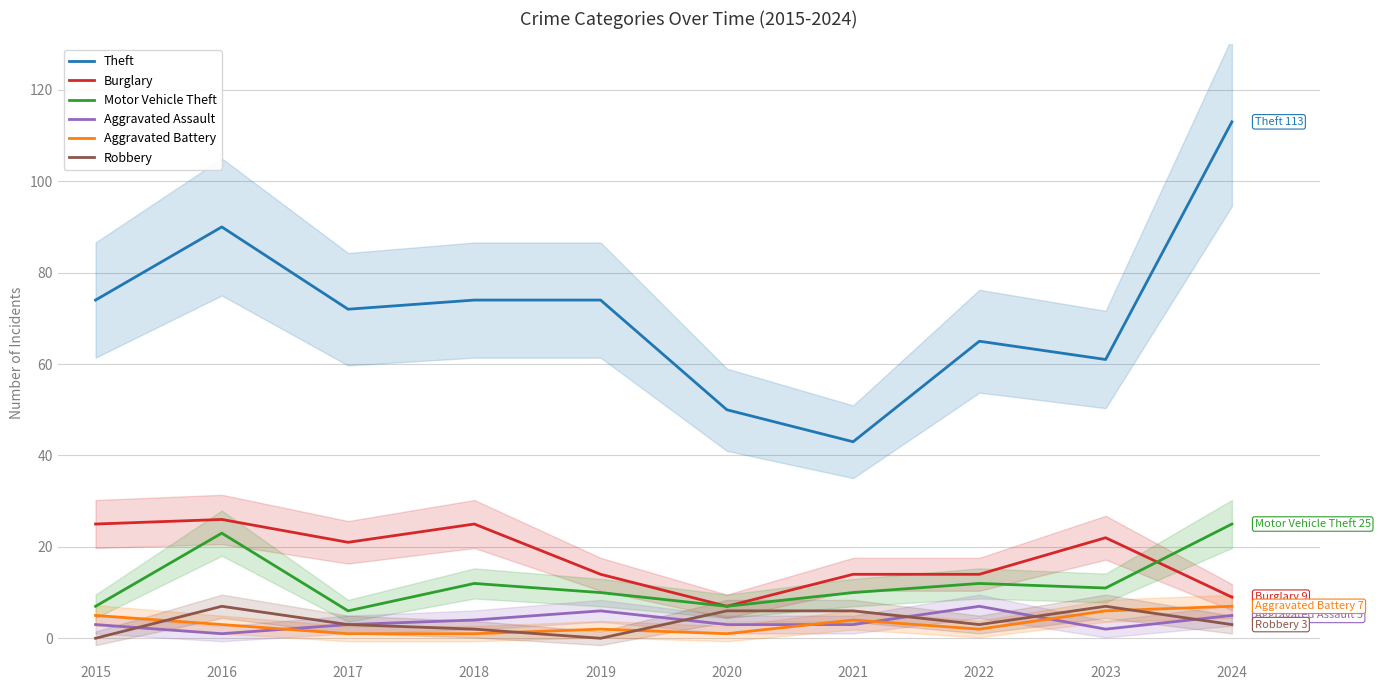

How many values in the Aggravated Battery series are below 3?

5